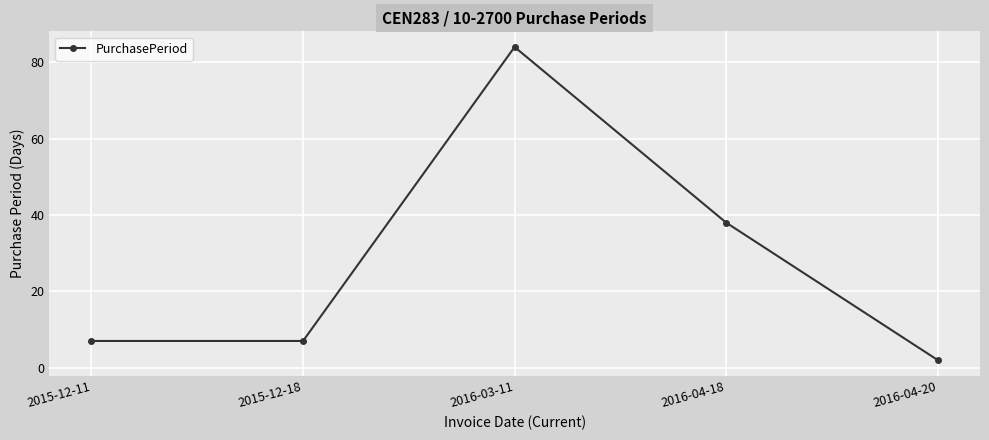

How many lines are shown in the chart?

1